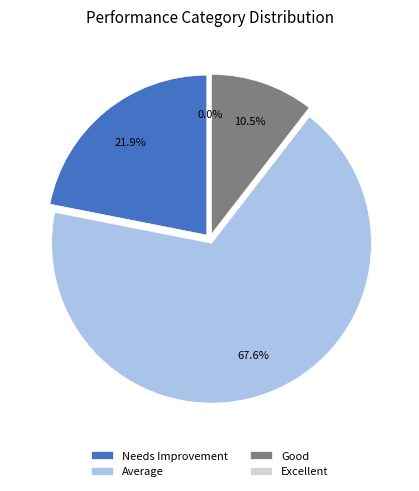

Does Needs Improvement represent more than half of the total?

No